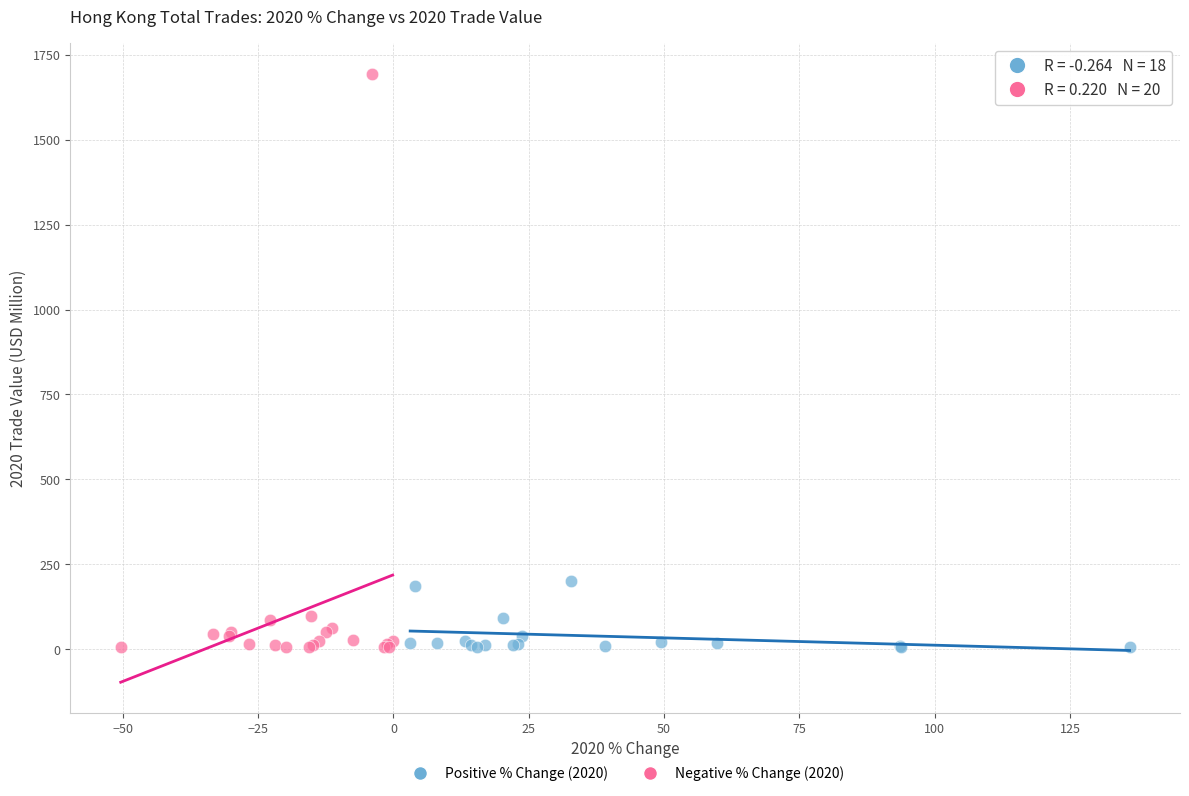

Which series has the widest spread of Y values?

Negative % Change (2020)